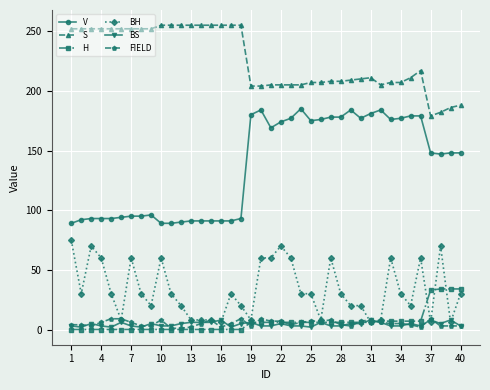

True or false: BH has more than 1 interior local peaks.

True